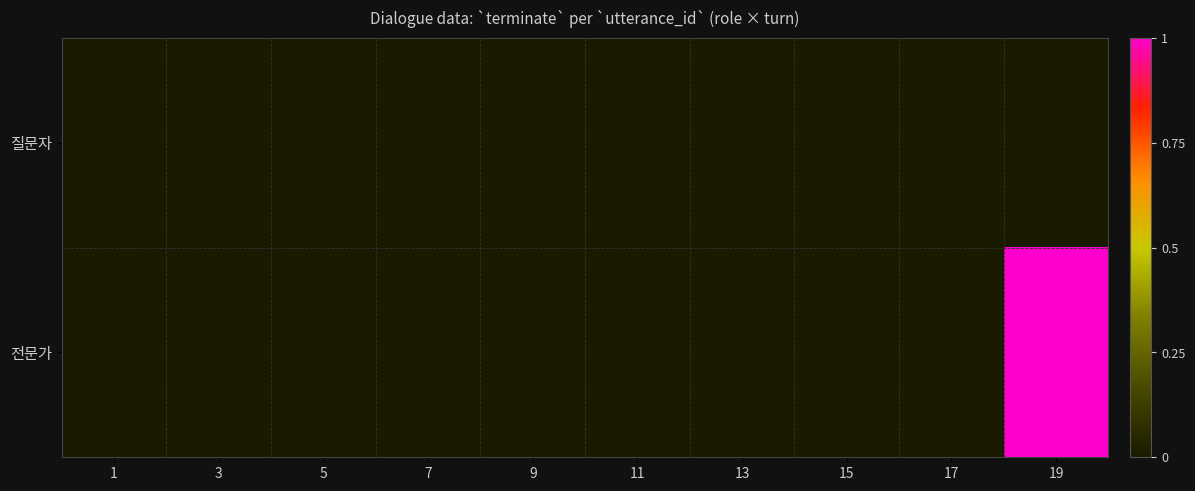

Which has a higher value, 19 or 3?

19